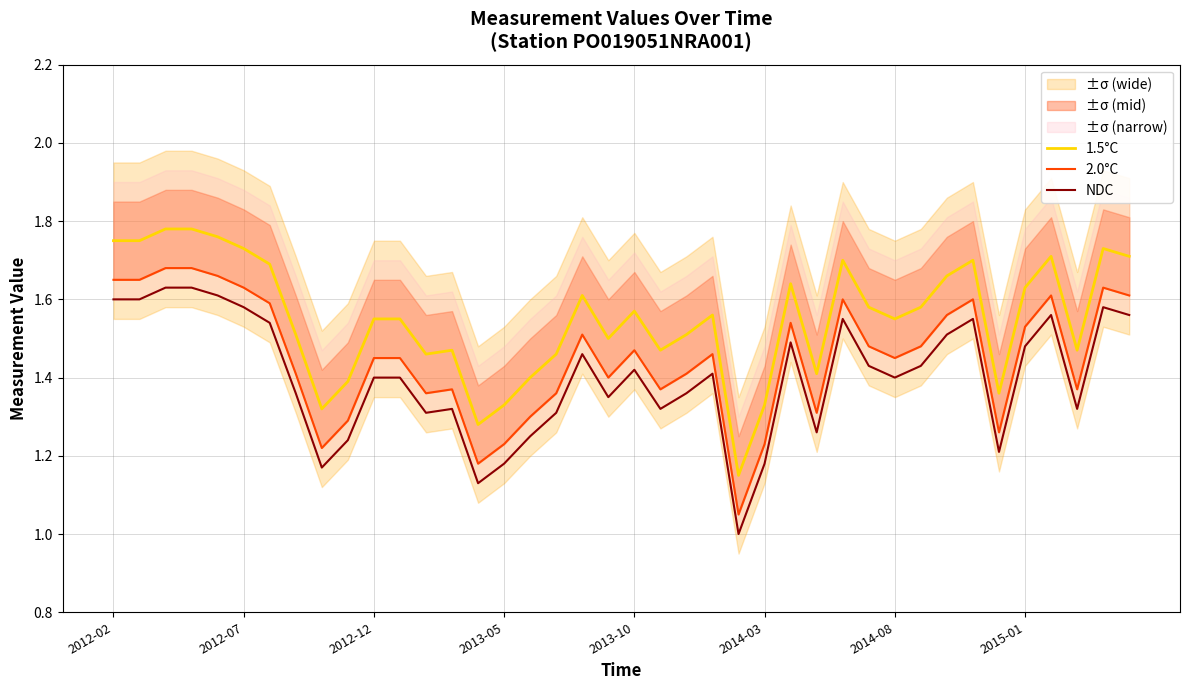

What value does the NDC series have at 29?

1.4